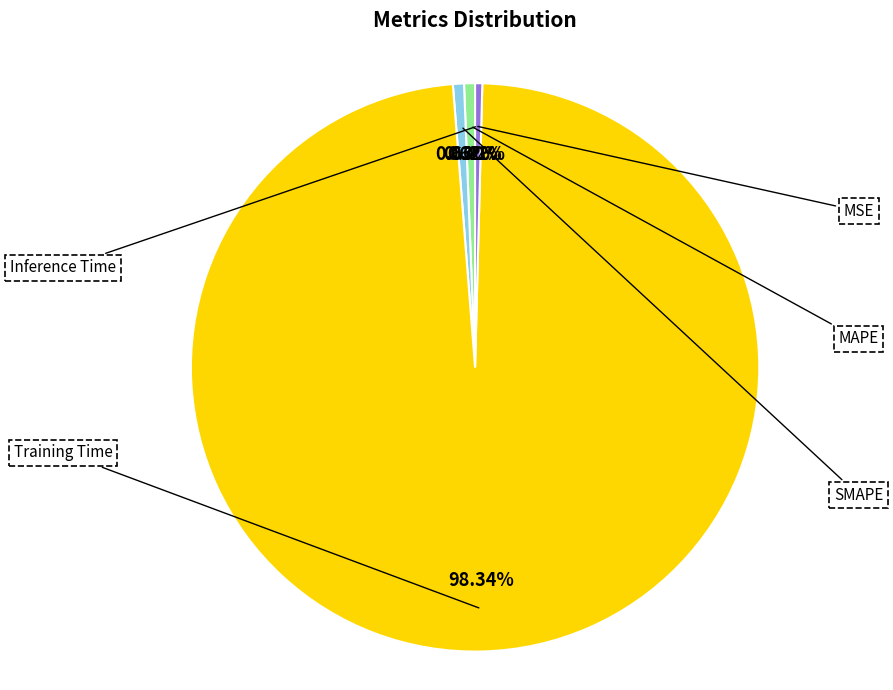

Does Training Time account for over 50% of the chart?

Yes